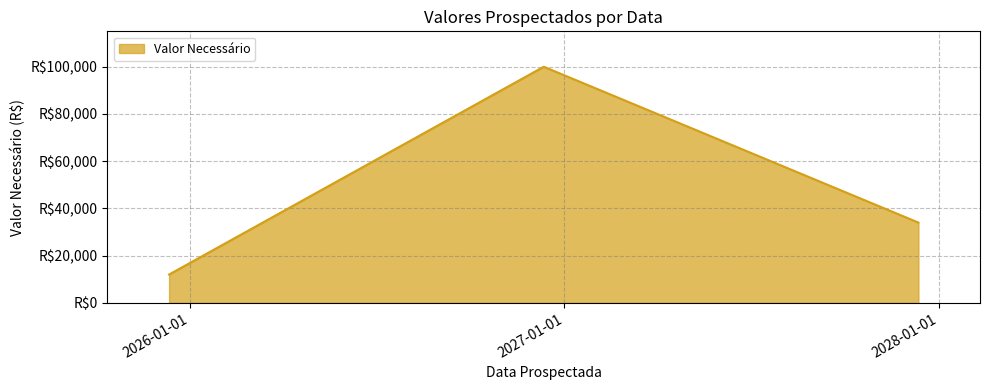

What is the label of the 2nd point from the left?

2026-12-12